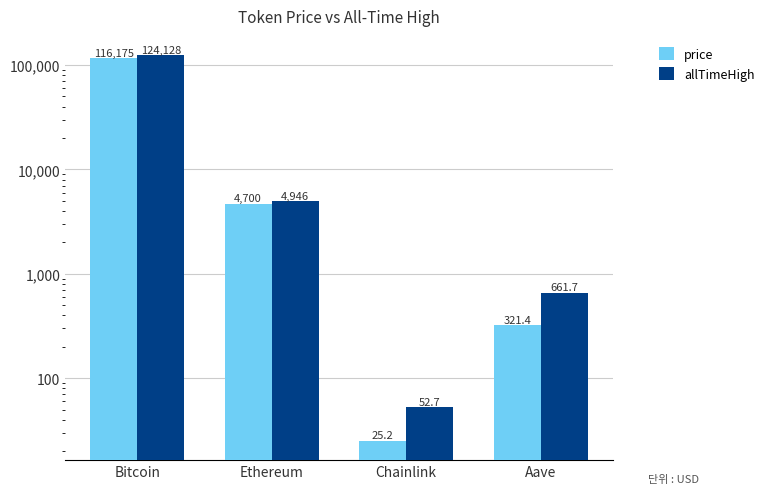

Which category has the highest value across all series?

Bitcoin